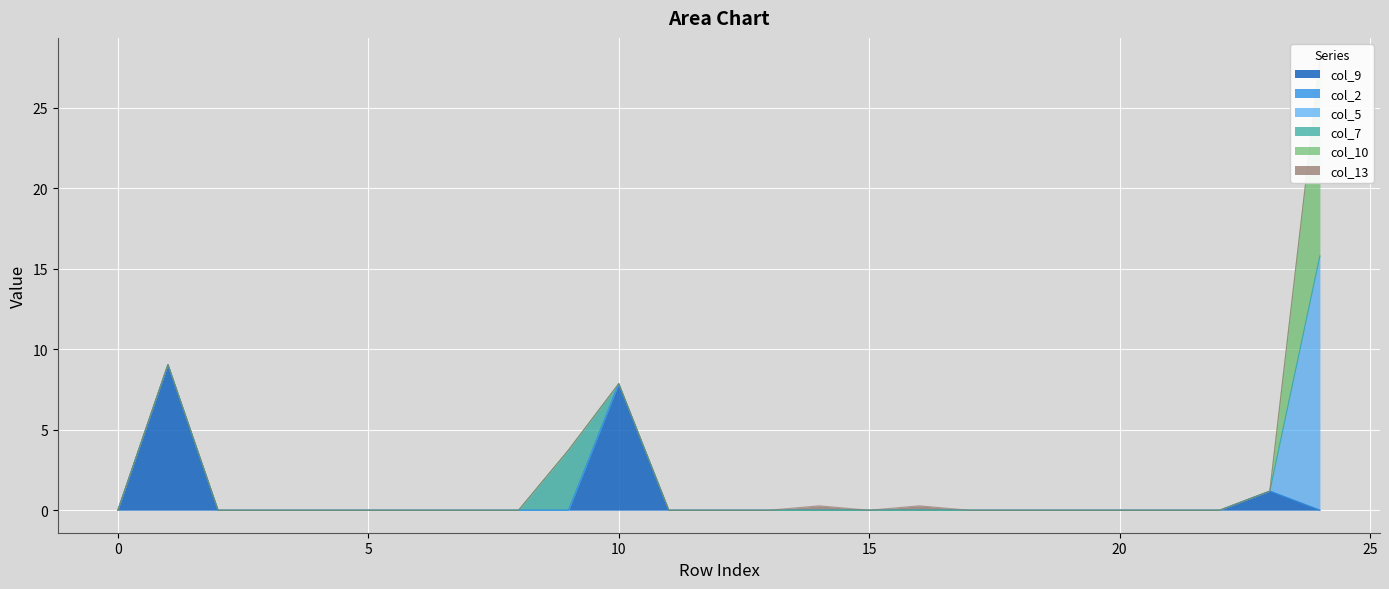

Which series has the widest spread of values?

col_5